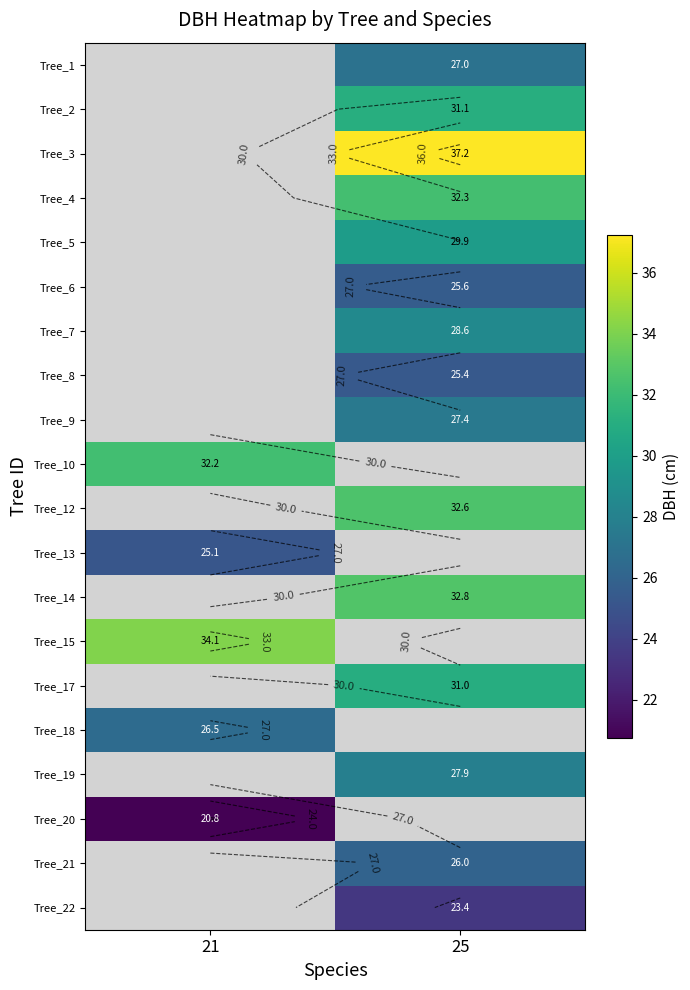

Which has a higher value, 21 or 25?

25